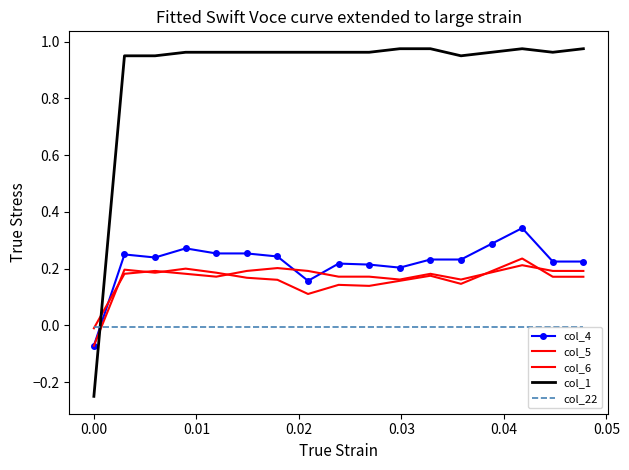

What is the greatest value displayed?

1.0